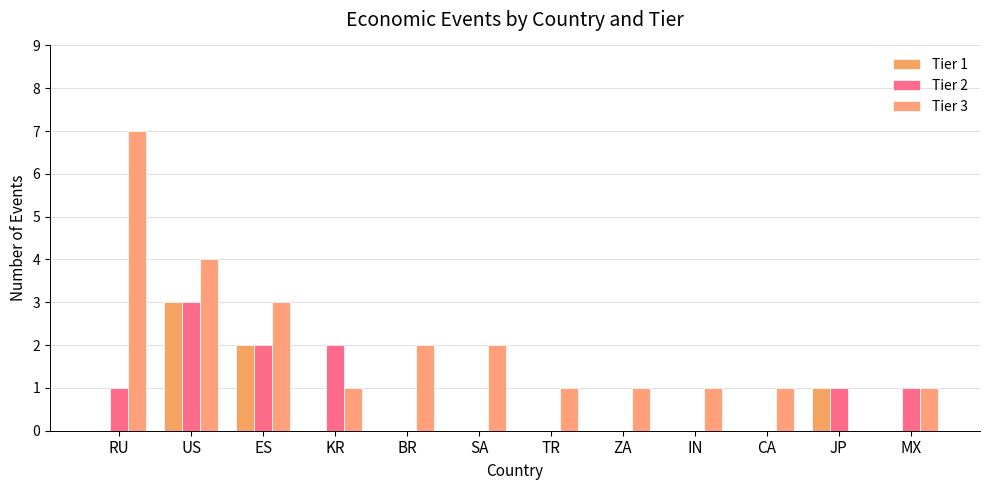

The value of Tier 2 at TR is 0. True or false?

True